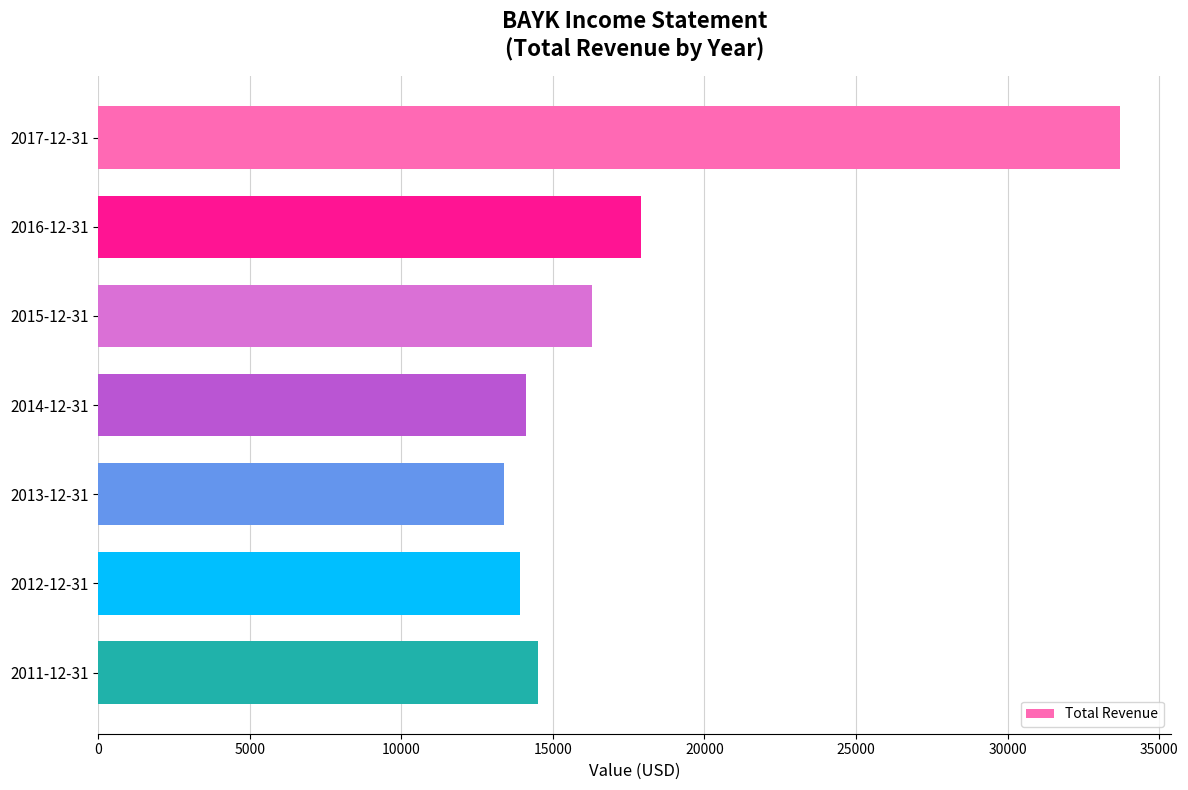

Does the chart contain any negative values?

No